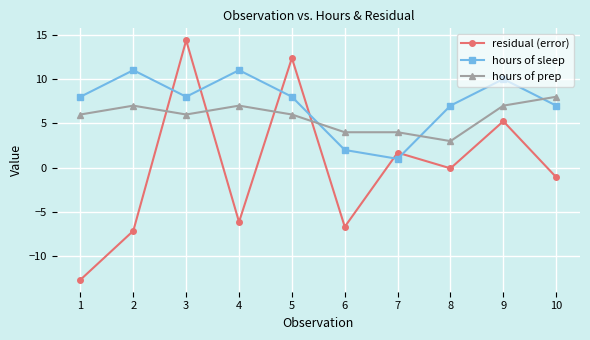

What is the difference between the highest and lowest values at 2?

18.1